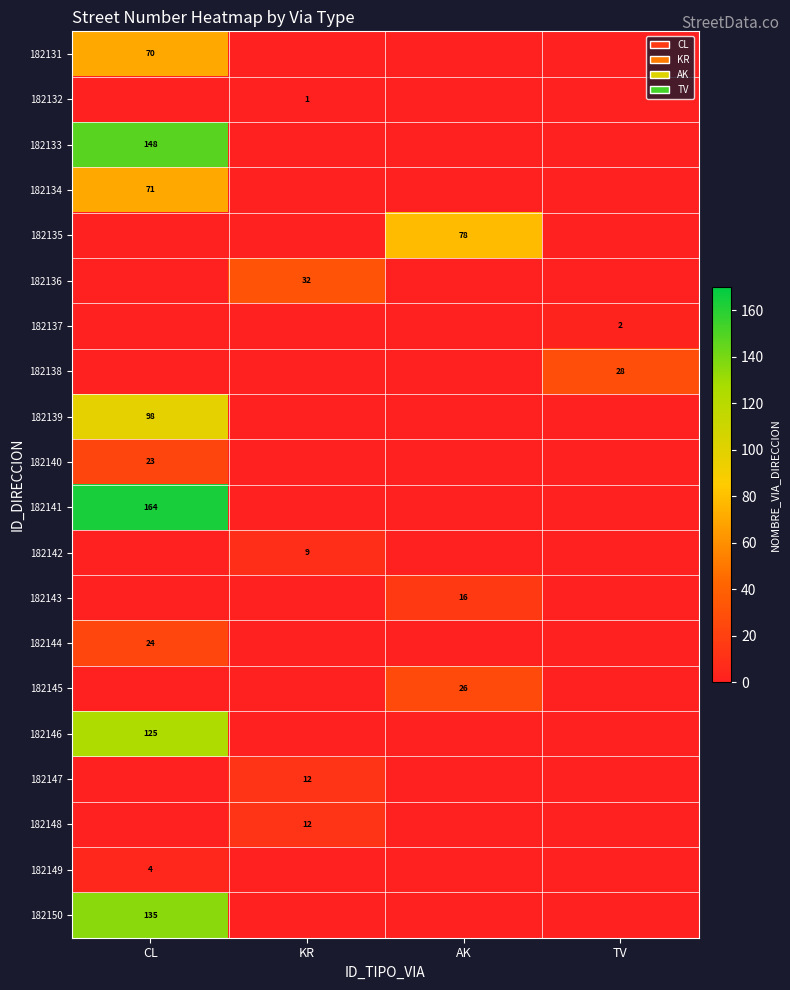

True or false: 182144 has a value of 42 at CL.

False